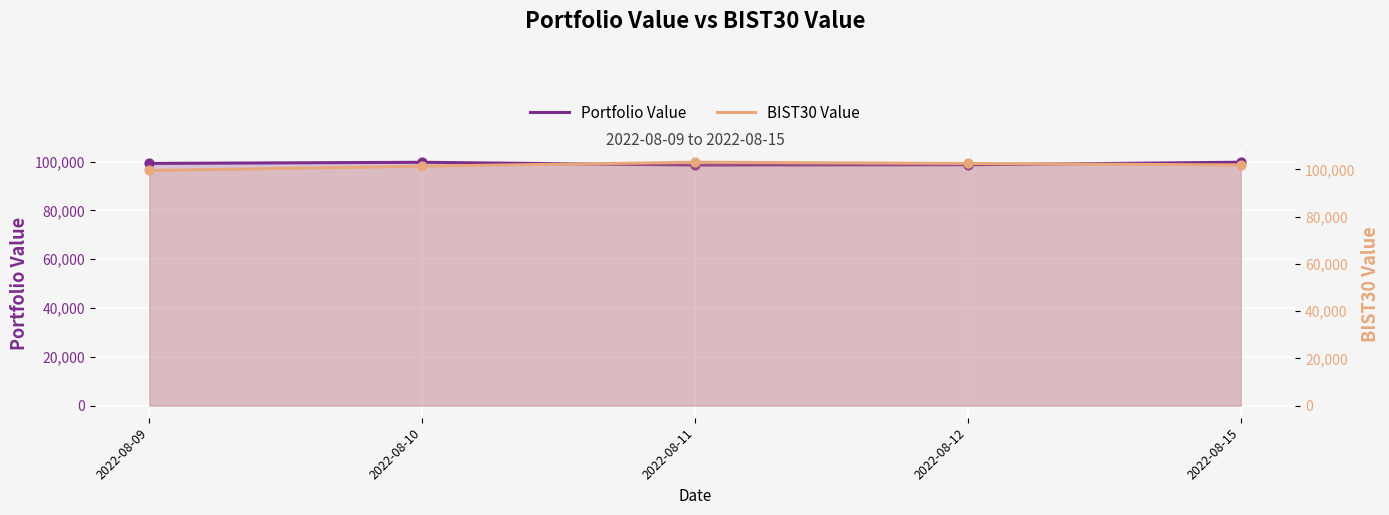

Is the value of BIST30 Value at 2022-08-12 greater than the value of Portfolio Value at 2022-08-11?

Yes